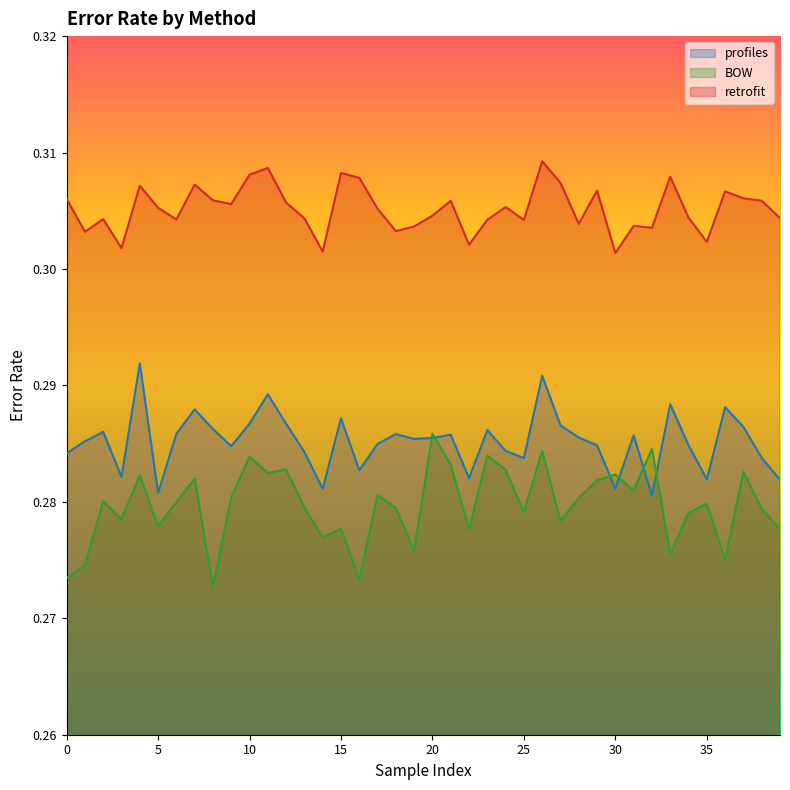

Which series has the largest total across all categories?

retrofit